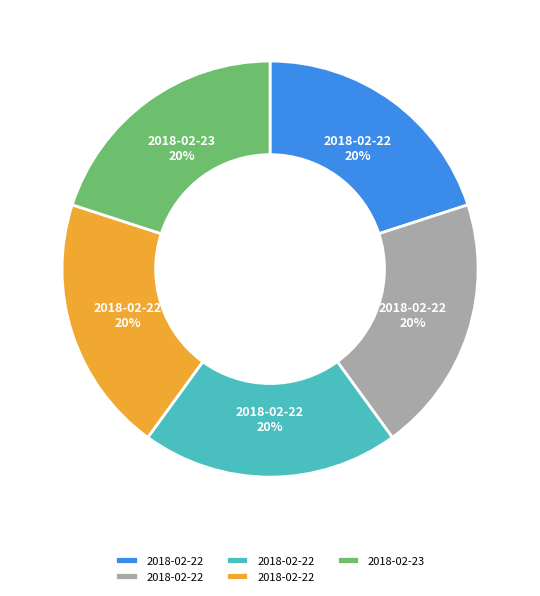

To the nearest percent, what is the average slice percentage?

20%